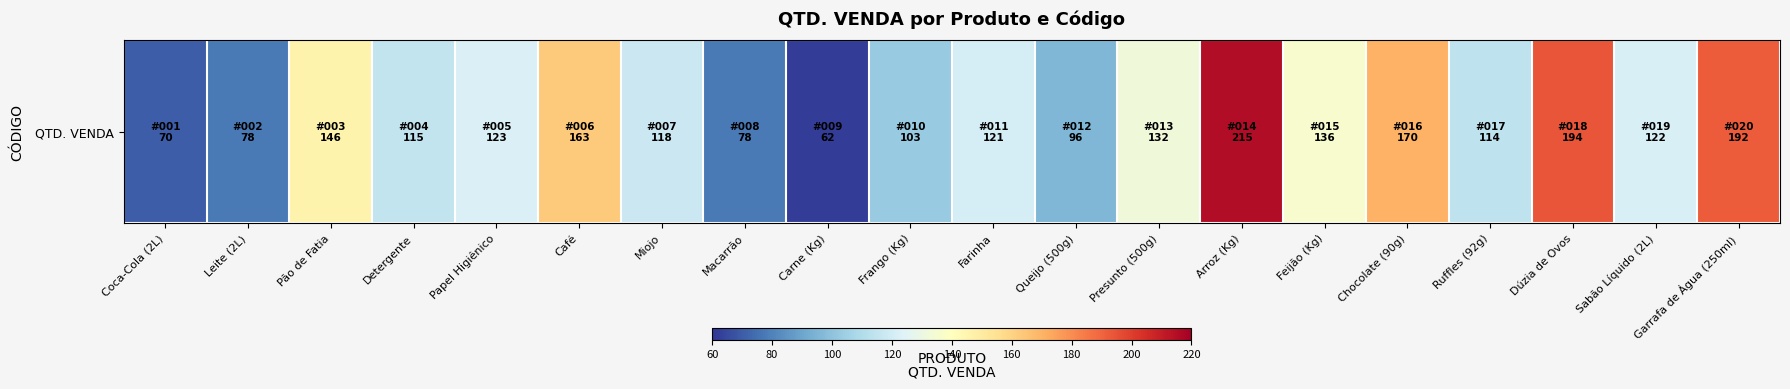

What is the ratio of the value at Presunto (500g) to the value at Queijo (500g)?

1.4